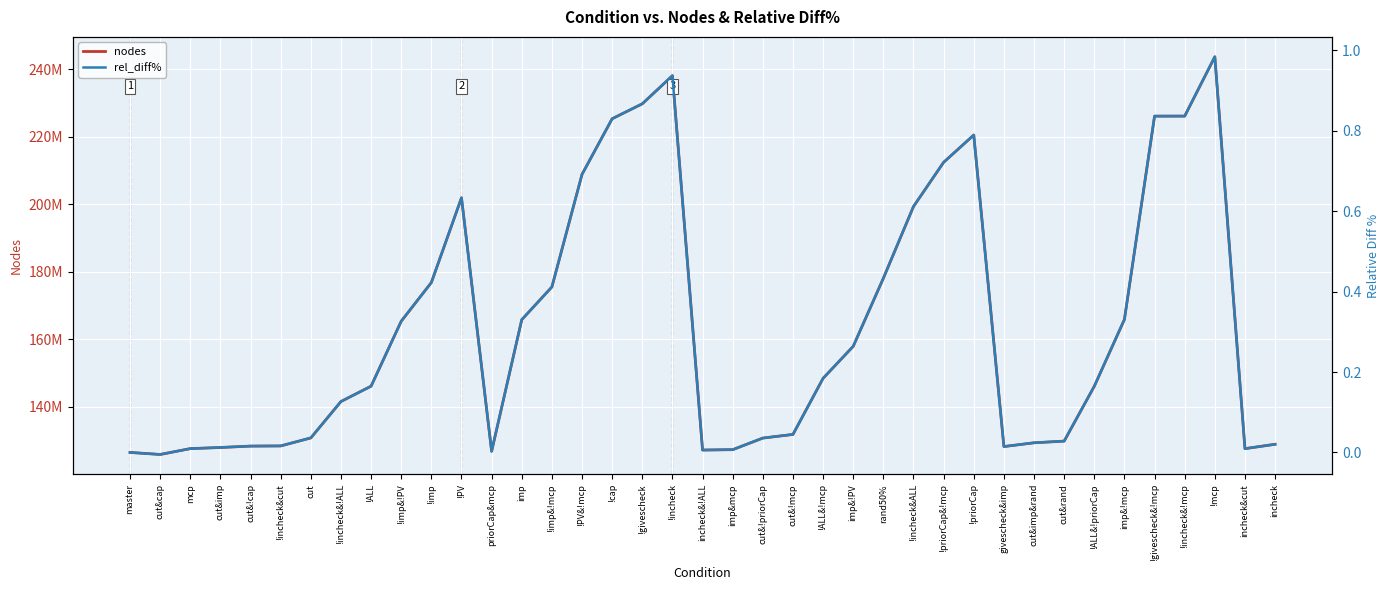

How many values in rel_diff% are above zero?

37